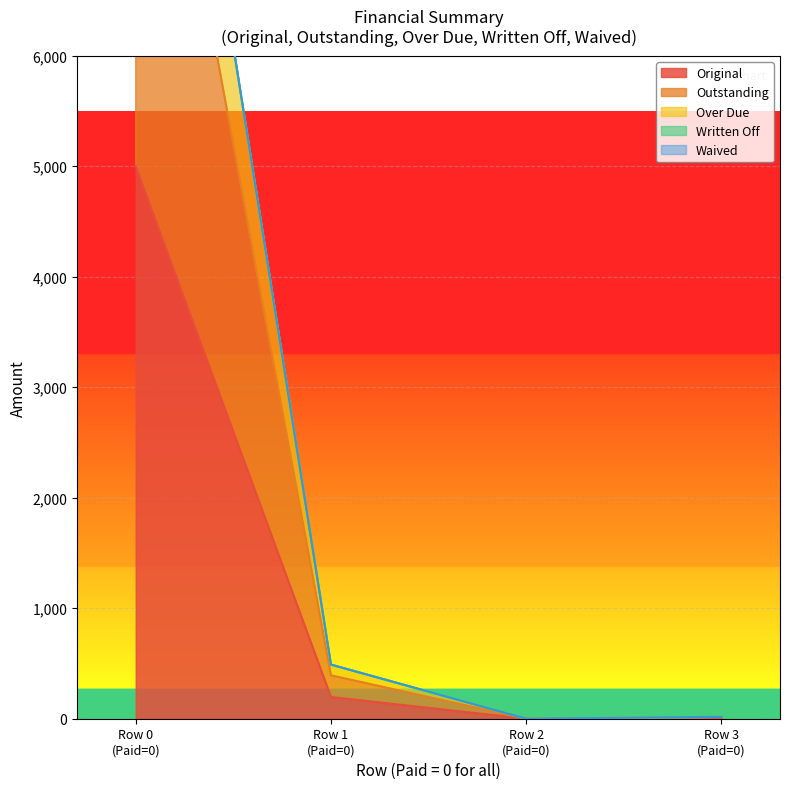

What is the maximum value shown in the chart?

11678.5